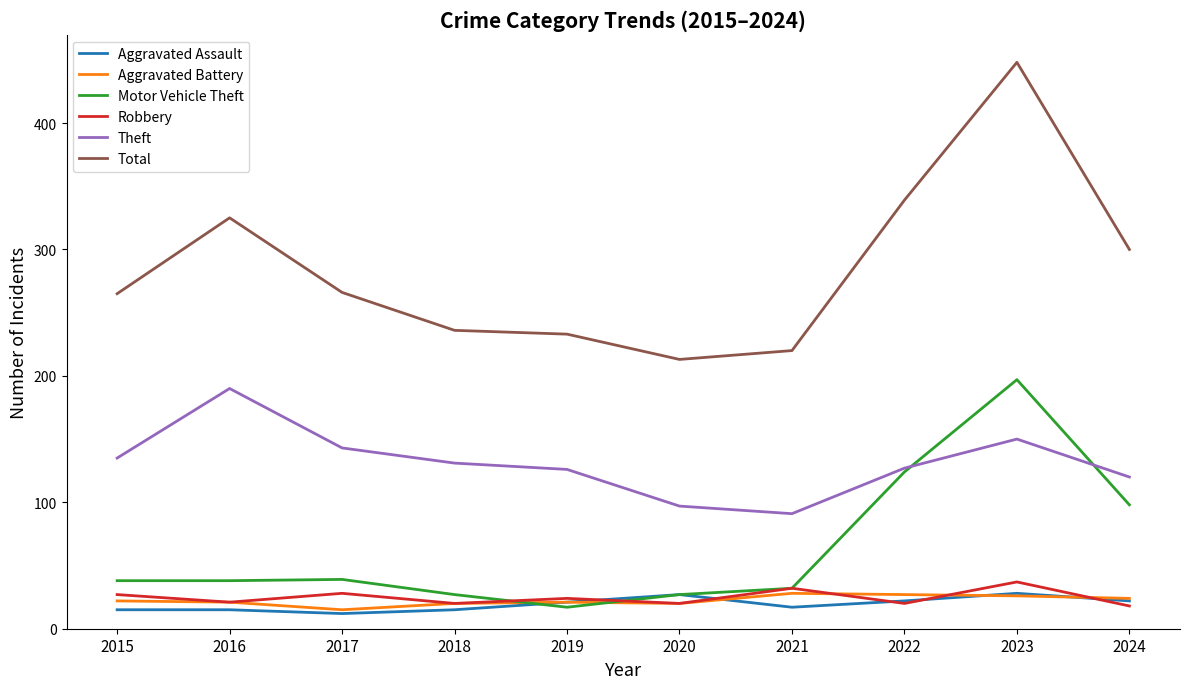

At which label is Motor Vehicle Theft closest to 107?

2024